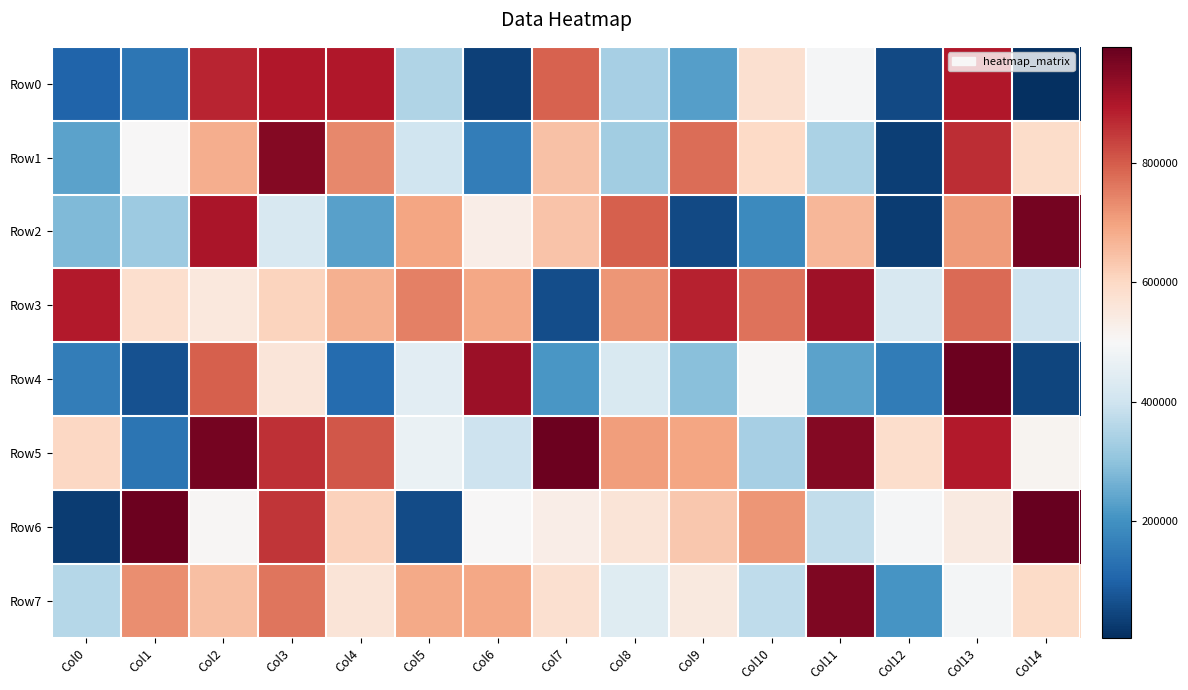

At how many categories does at least one series exceed 743553?

14